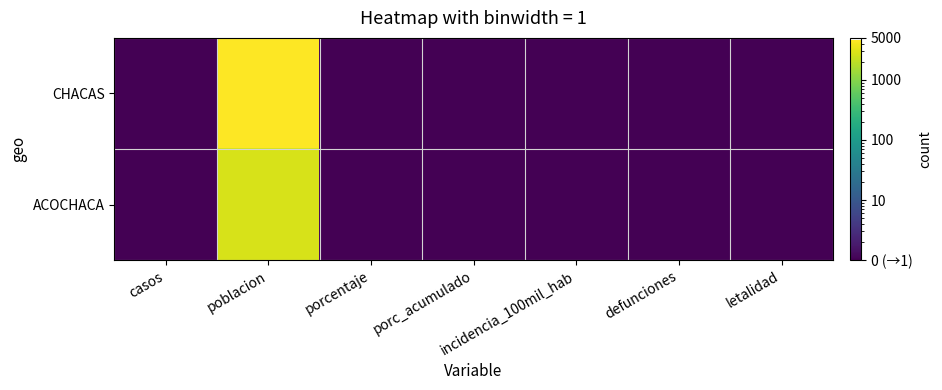

How many series are shown in this chart?

2